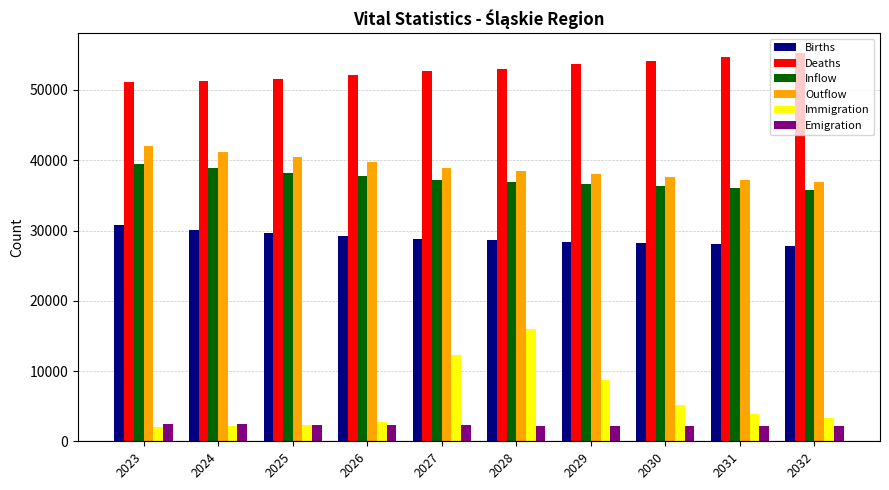

Is the value of Inflow at 2030 greater than the value of Births at 2029?

Yes